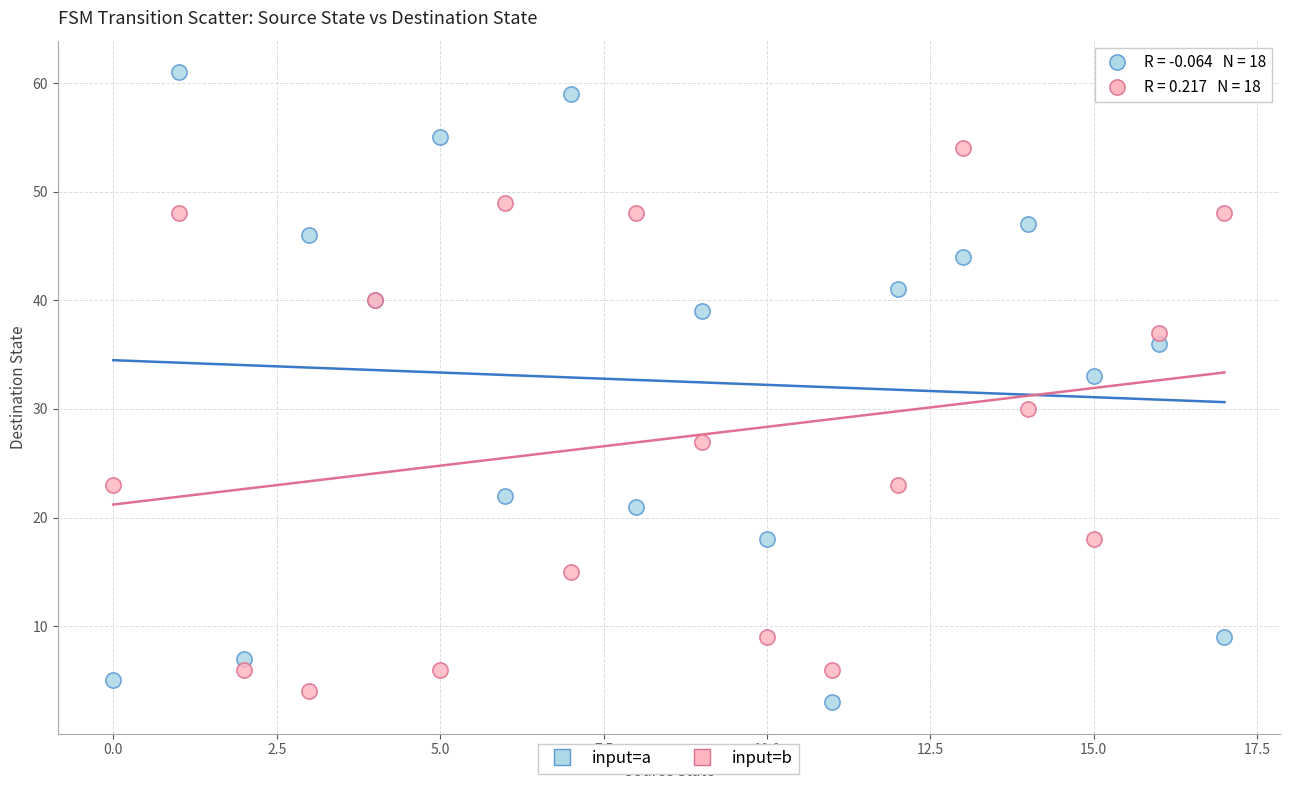

In the input=a series, what Y value is closest to 32?

33